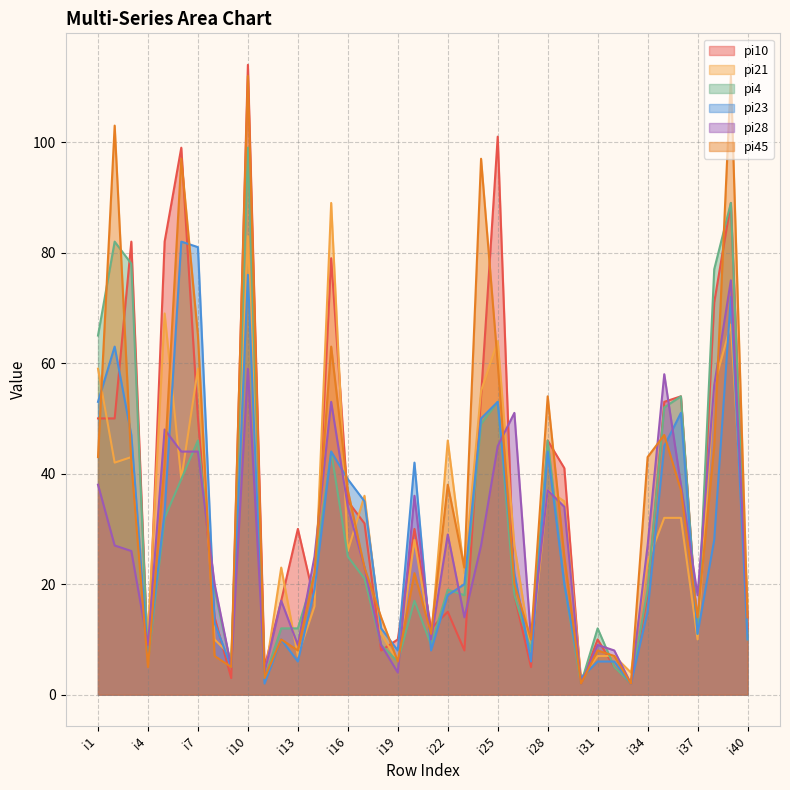

What are all the series names shown in the legend?

pi10, pi21, pi4, pi23, pi28, pi45